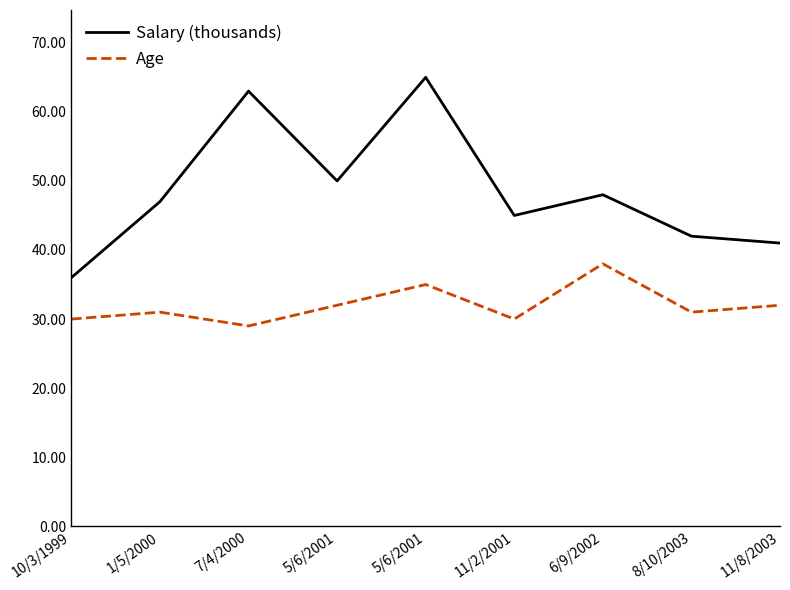

What is the sum of all Salary (thousands) values?

437